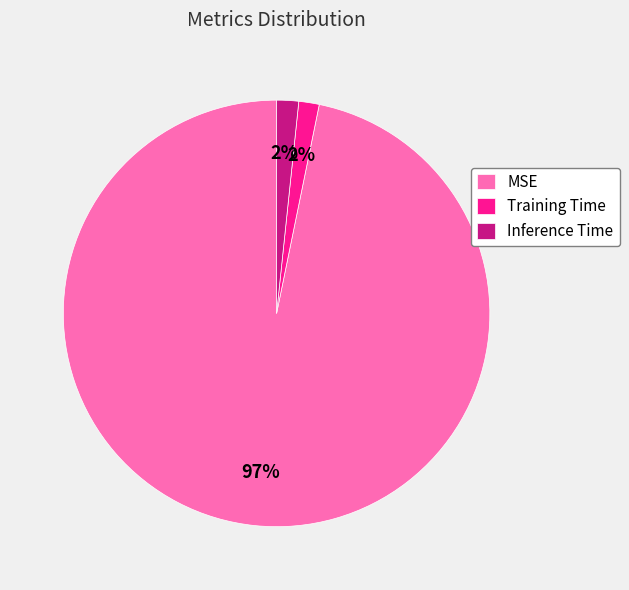

How many slices are in this pie chart?

3